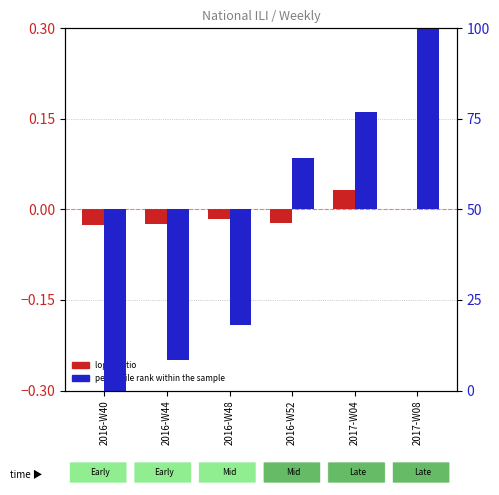

The value of log10 ratio at 2017-W04 is 0.0. True or false?

True